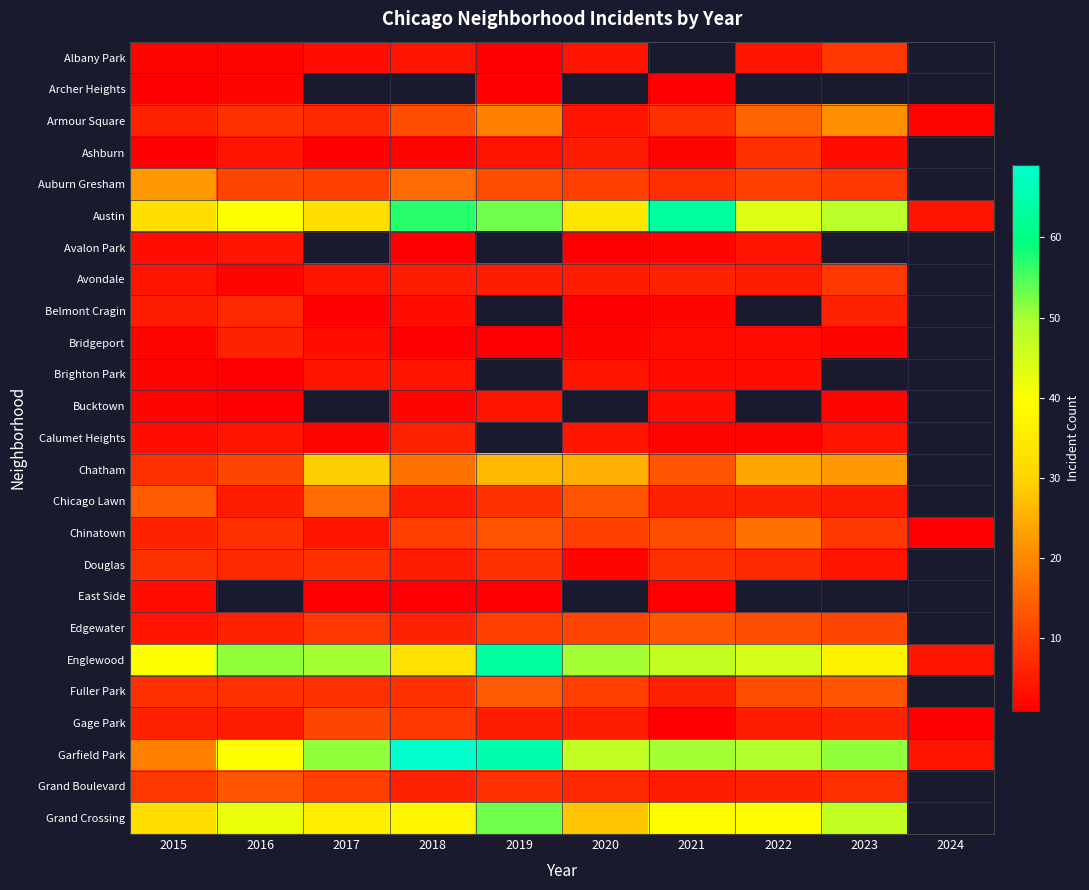

List the labels in order of Calumet Heights value, smallest first.

2017, 2021, 2022, 2015, 2016, 2018, 2019, 2020, 2023, 2024